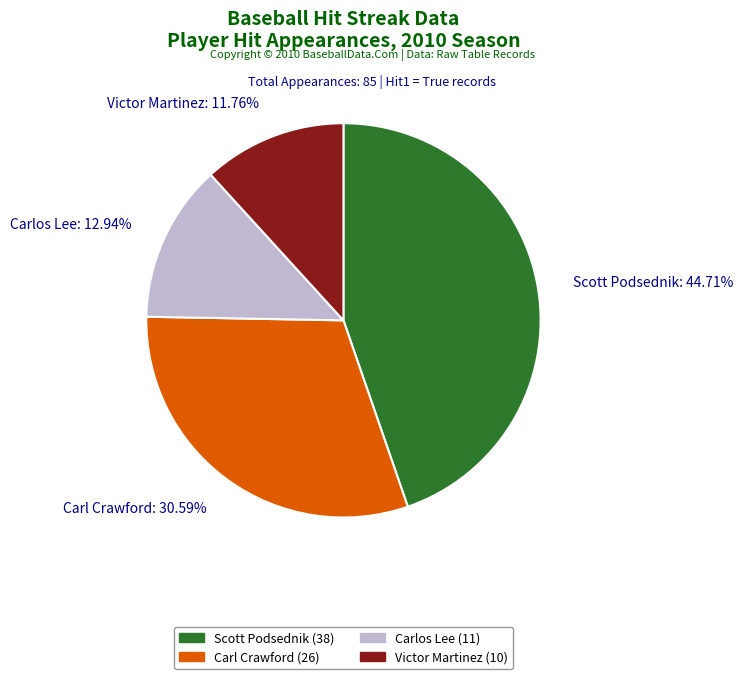

Do Victor Martinez: 11.76% and Scott Podsednik: 44.71% together represent more than half of the pie?

Yes